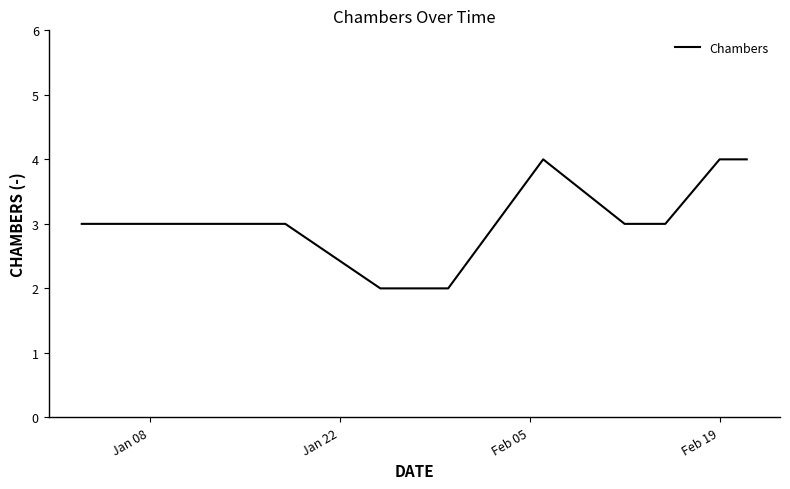

Reading left to right, what are all the values shown in this chart?

3	3	2	2	4	3	3	4	4